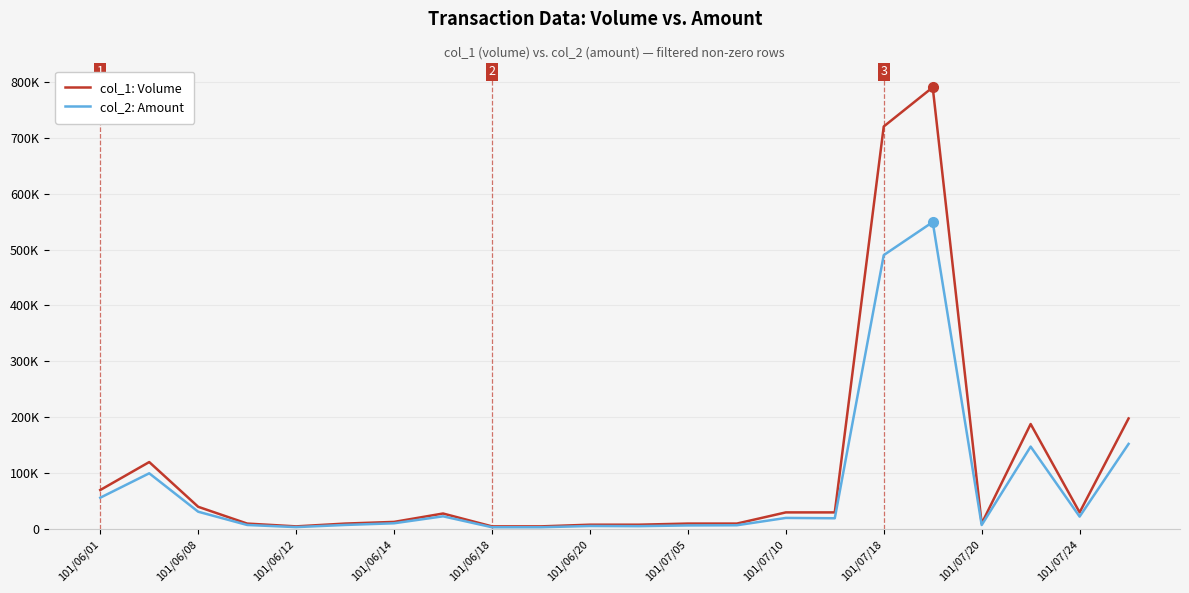

List the series in order of their peak value, lowest first.

col_2: Amount, col_1: Volume